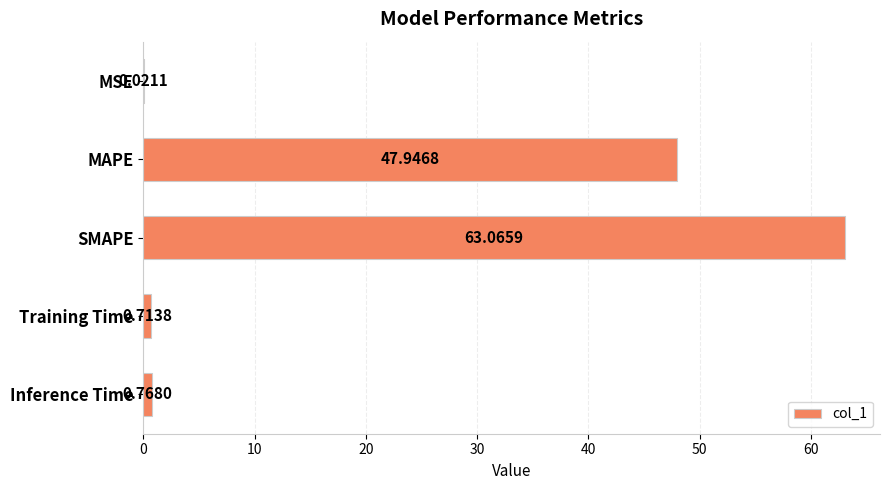

At which category does the chart reach its peak across all series?

SMAPE